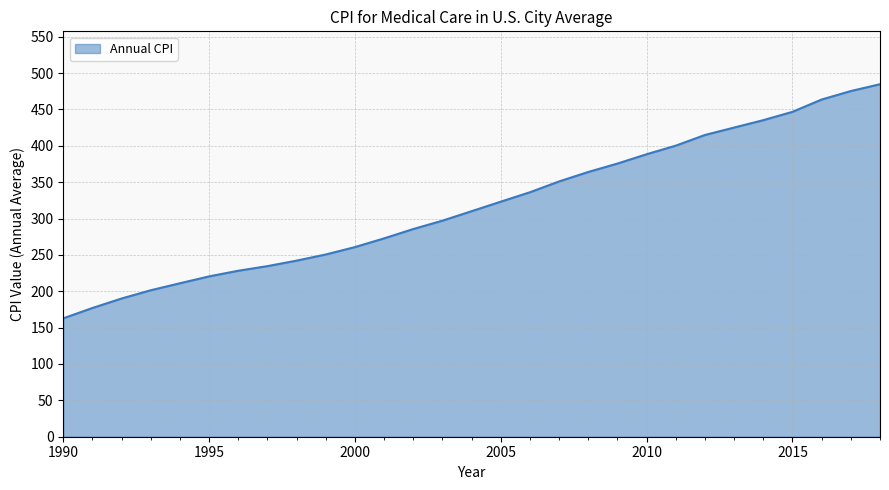

Reading right to left, extract all data points from this chart.

484.7	475.3	463.7	446.8	435.3	425.1	414.9	400.3	388.4	375.6	364.1	351.1	336.2	323.2	310.1	297.1	285.6	272.8	260.8	250.6	242.1	234.6	228.2	220.5	211.0	201.4	190.1	177.0	162.8